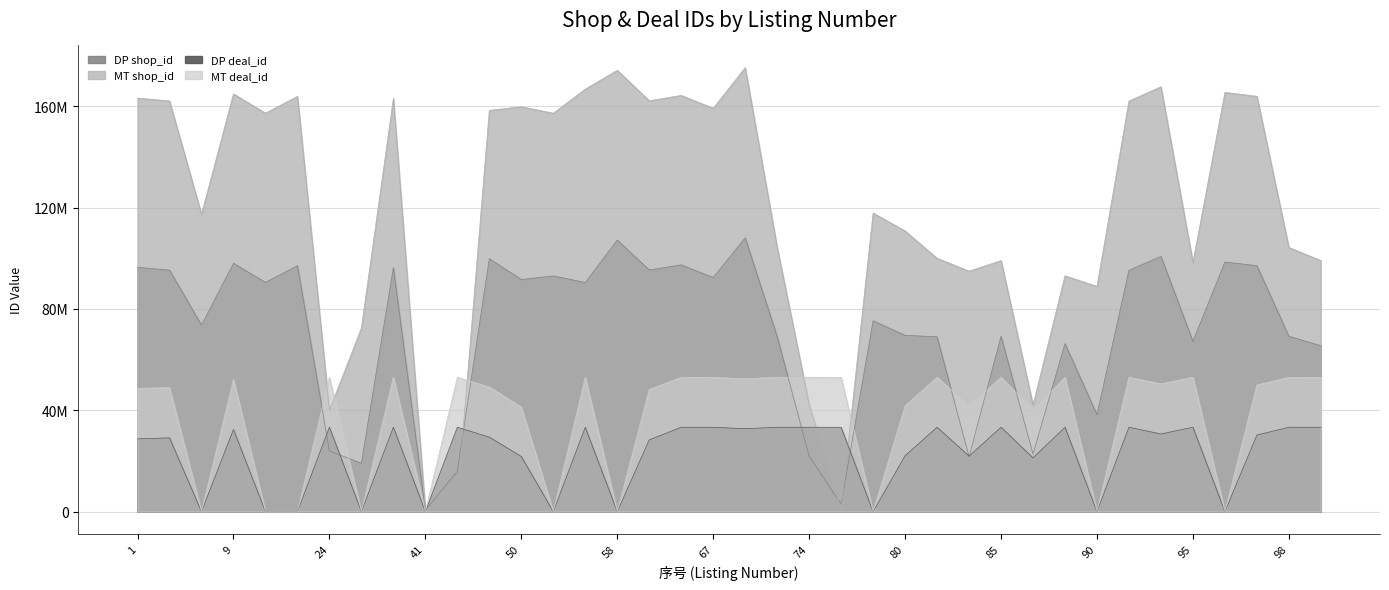

What is the sum of all MT deal_id values?

1413085618